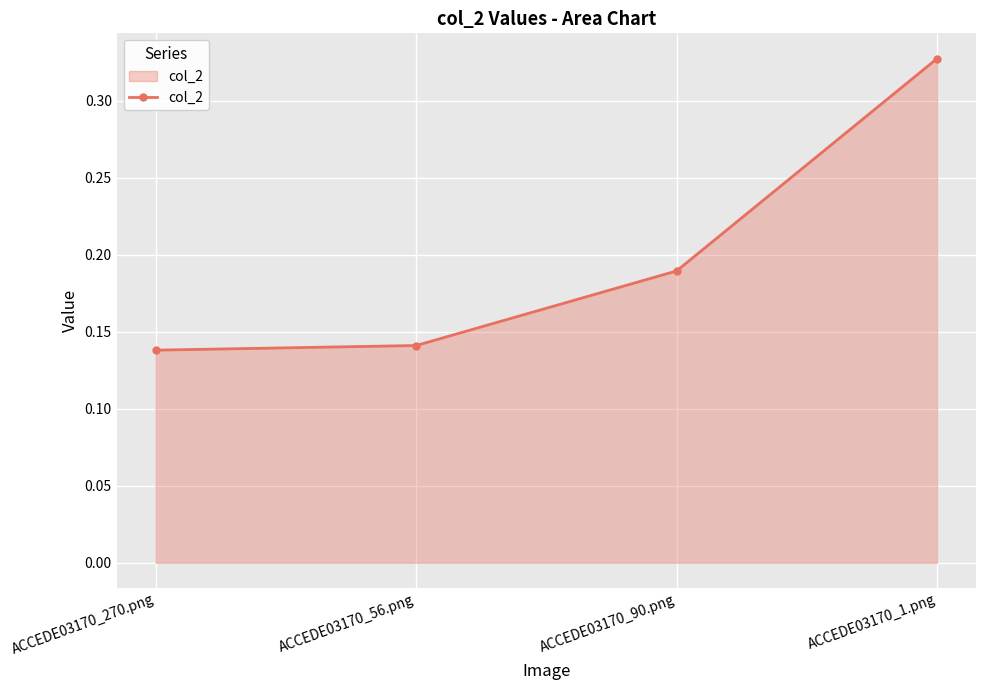

True or false: the data shows 0.0 at ACCEDE03170_56.png.

False